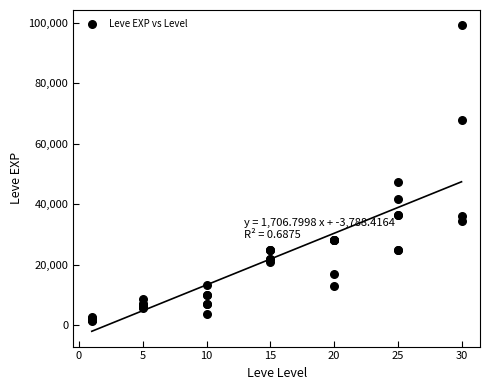

What Y value in the scatter plot is closest to 50190?

47200